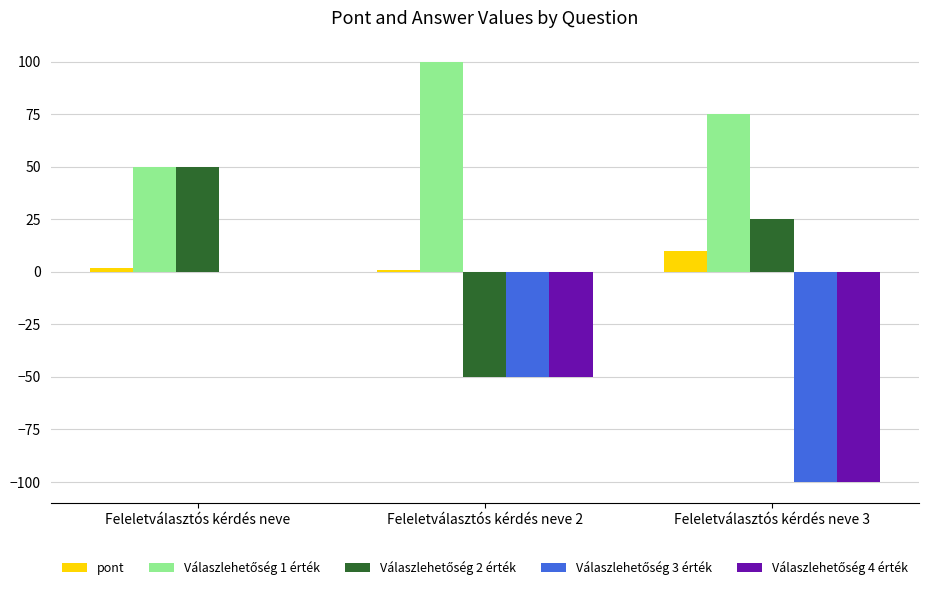

How many groups of bars are there?

3